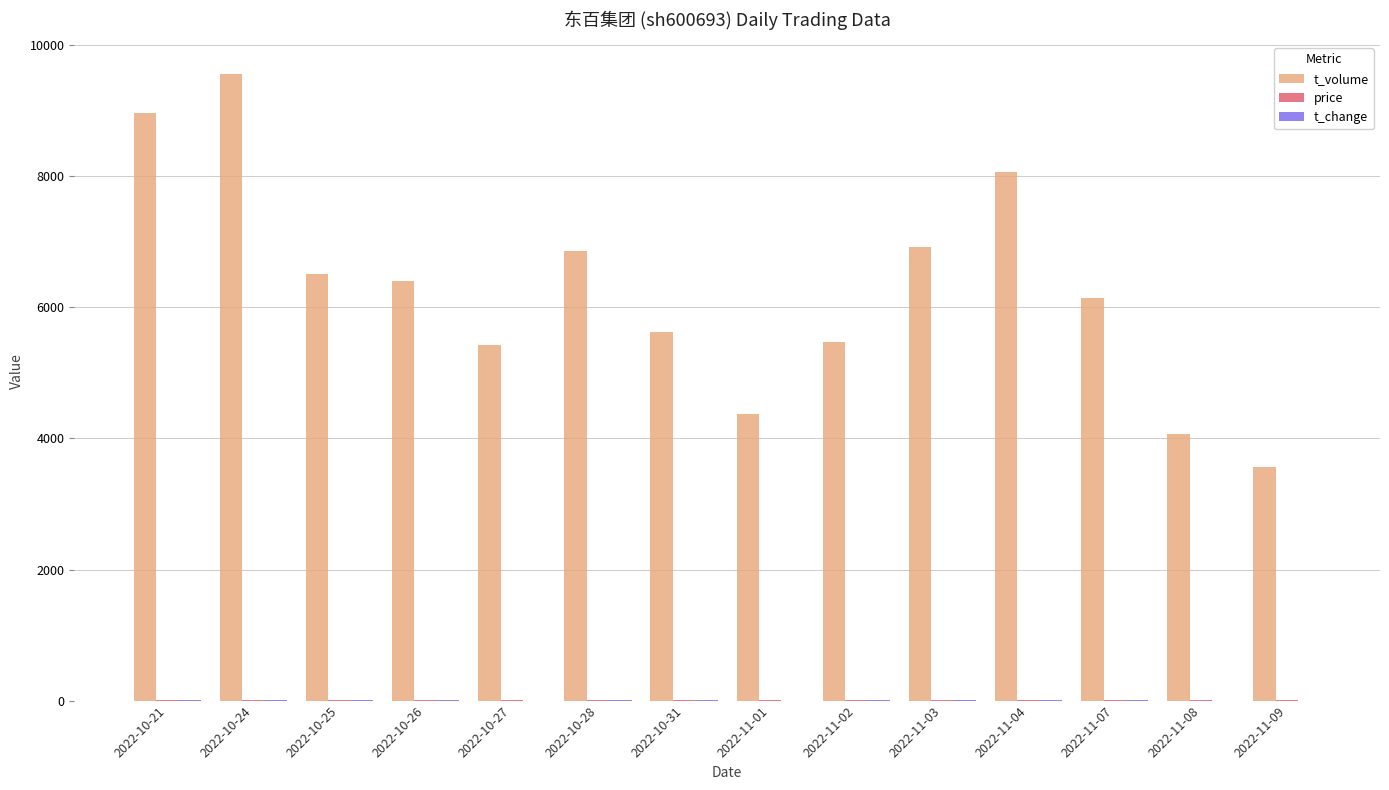

What is the sum of all t_volume values?

87962.0